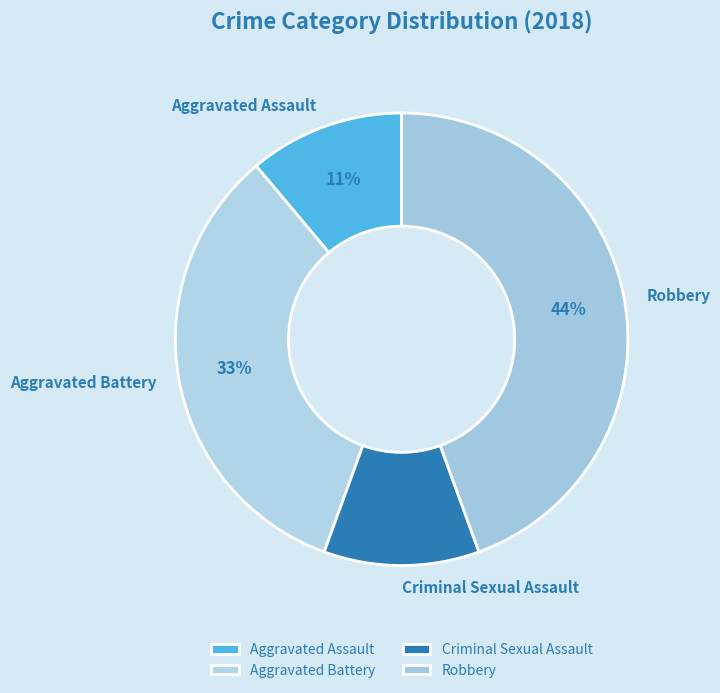

Combined, do Robbery and Aggravated Assault account for over 50%?

Yes